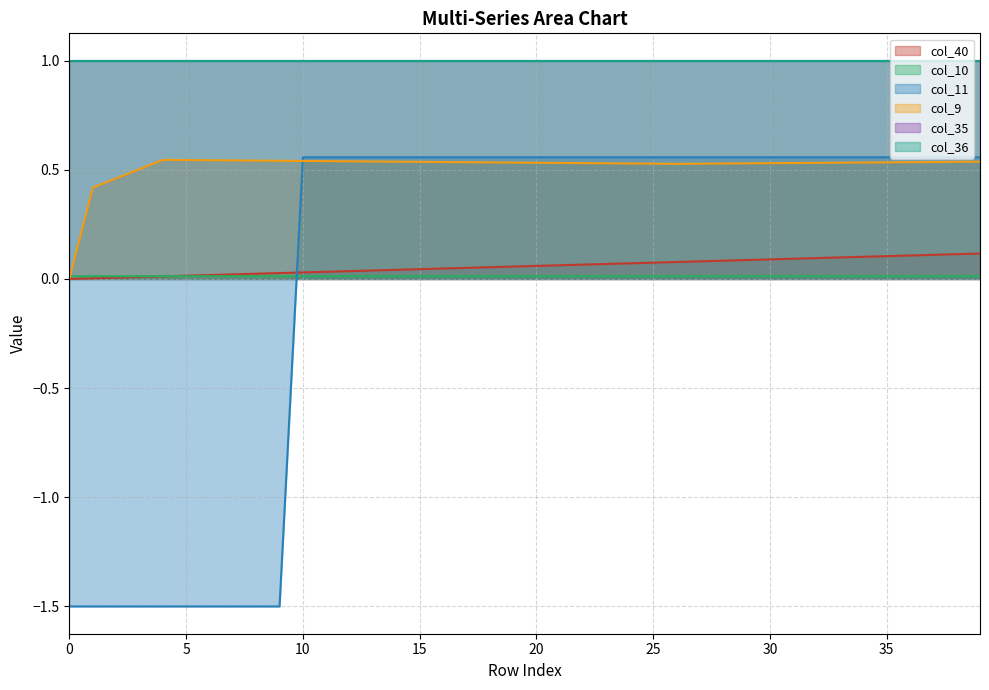

Where does the col_11 series first go above 0?

10